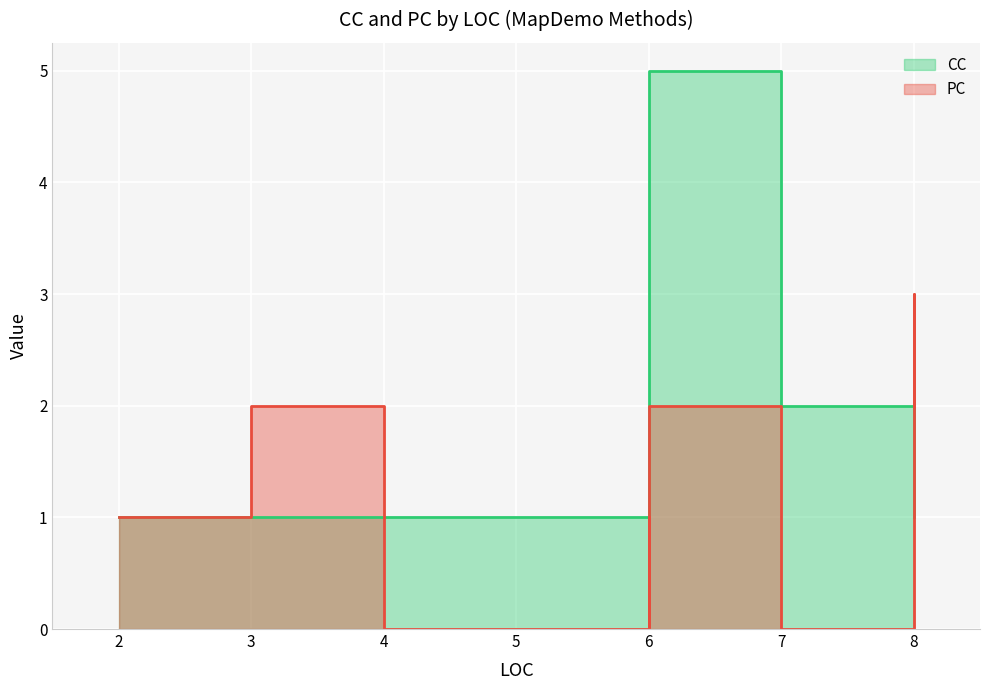

Reading left to right, transcribe all the data shown in this chart.

PC: 1	2	0	0	0	0	1	0	2	0	3	2
CC: 1	1	1	1	1	1	1	2	5	2	1	1